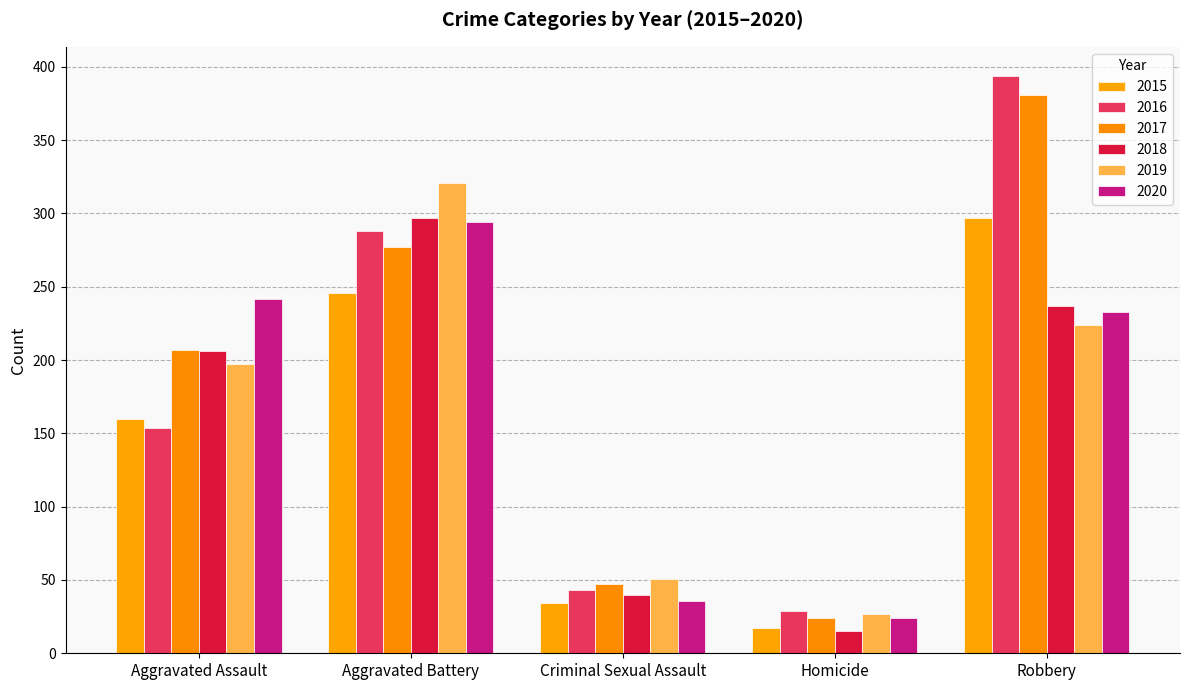

At which label is 2015 closest to 157?

Aggravated Assault